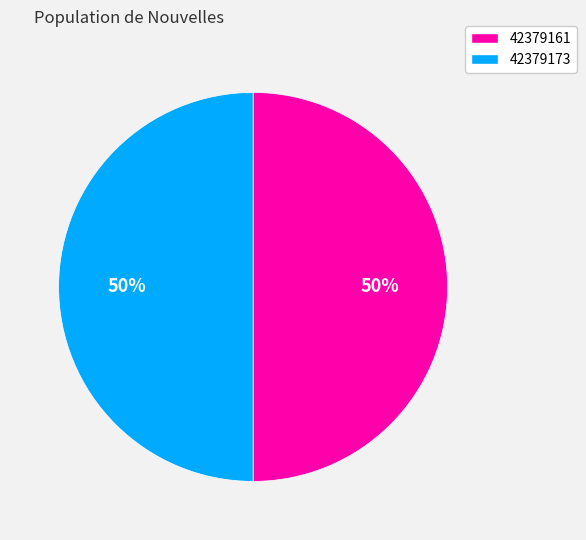

Do 42379173 and 42379161 together represent more than half of the pie?

Yes